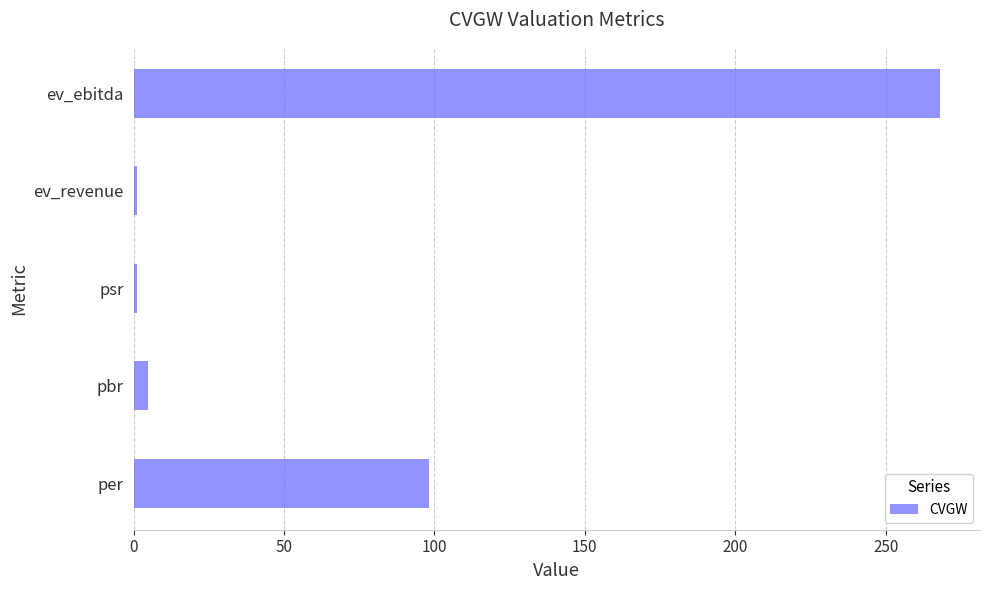

Which has a higher value, pbr or ev_ebitda?

ev_ebitda